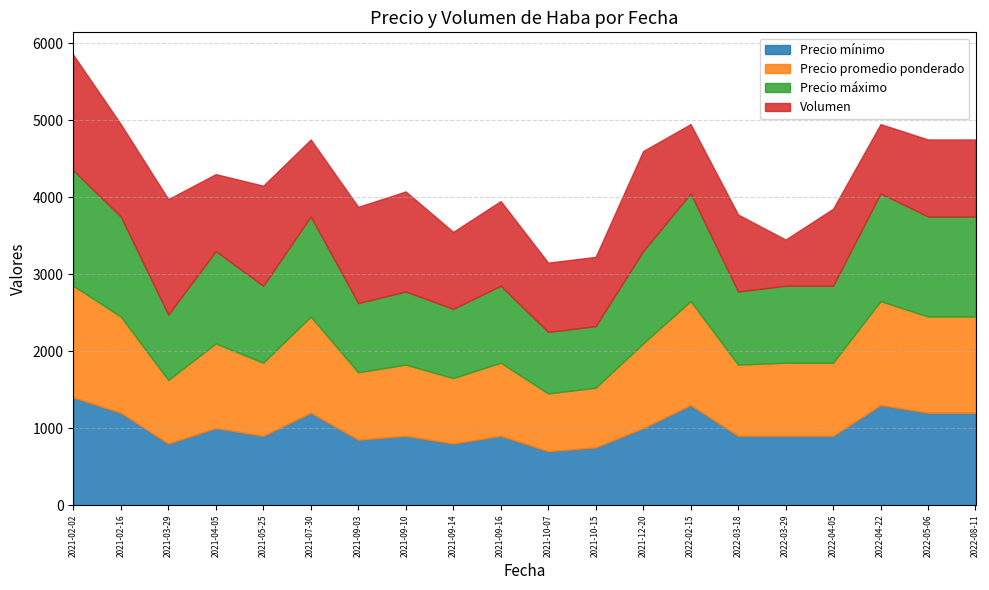

True or false: Precio promedio ponderado and Volumen intersect in this chart.

True